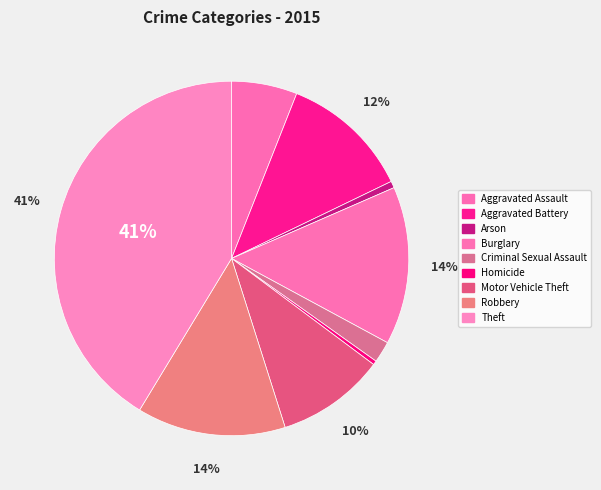

Combined, do Robbery and Burglary account for over 50%?

No